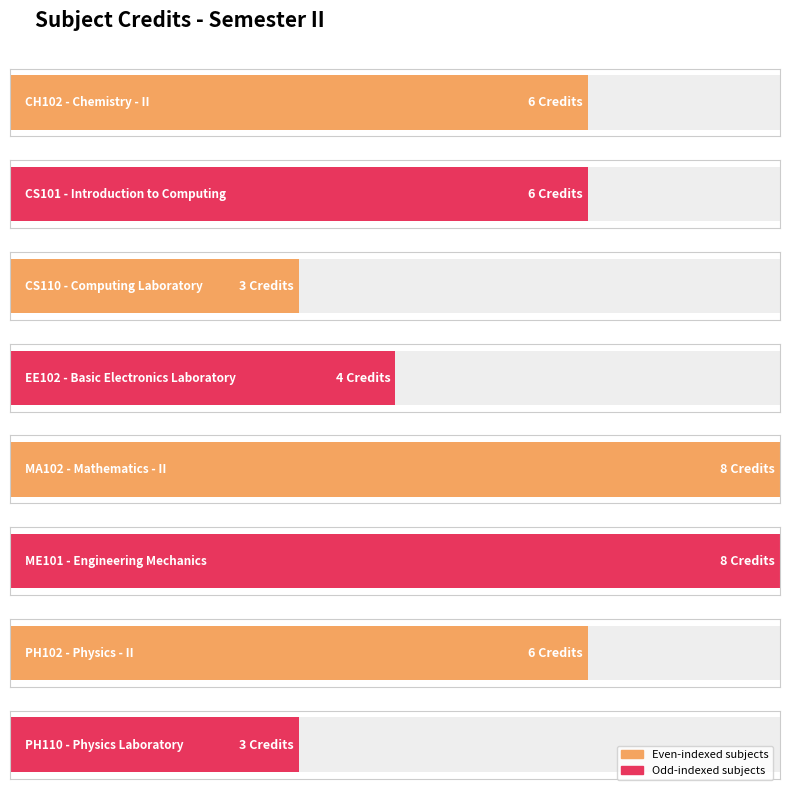

Where is the data nearest to the value 5?

CH102